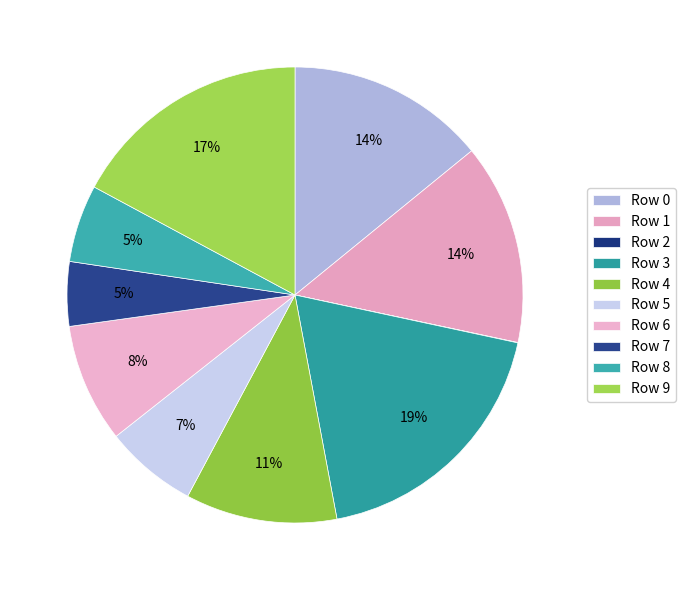

Does Row 8 represent more than half of the total?

No